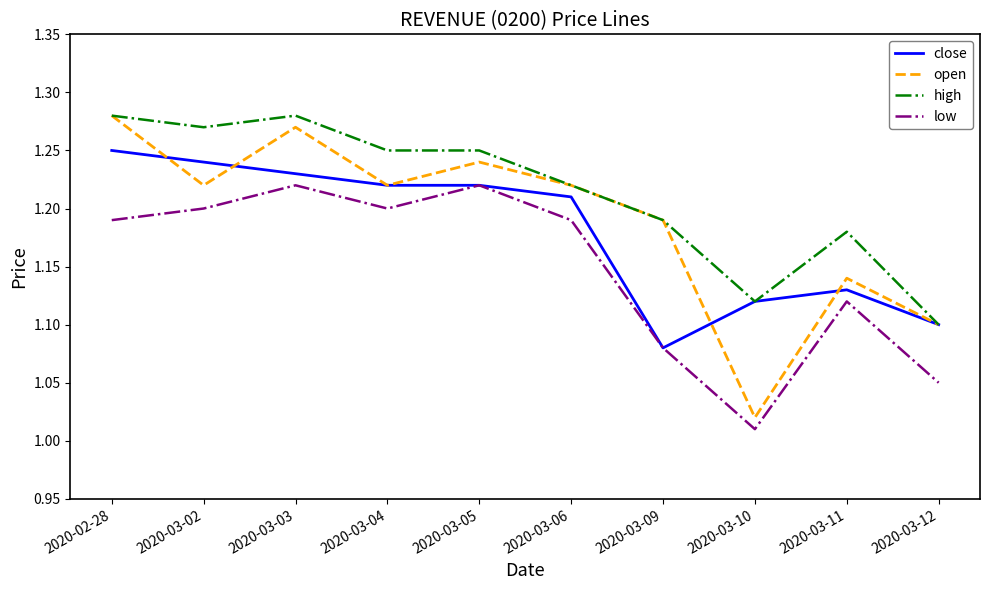

Which category has the lowest value in the high series?

2020-03-12